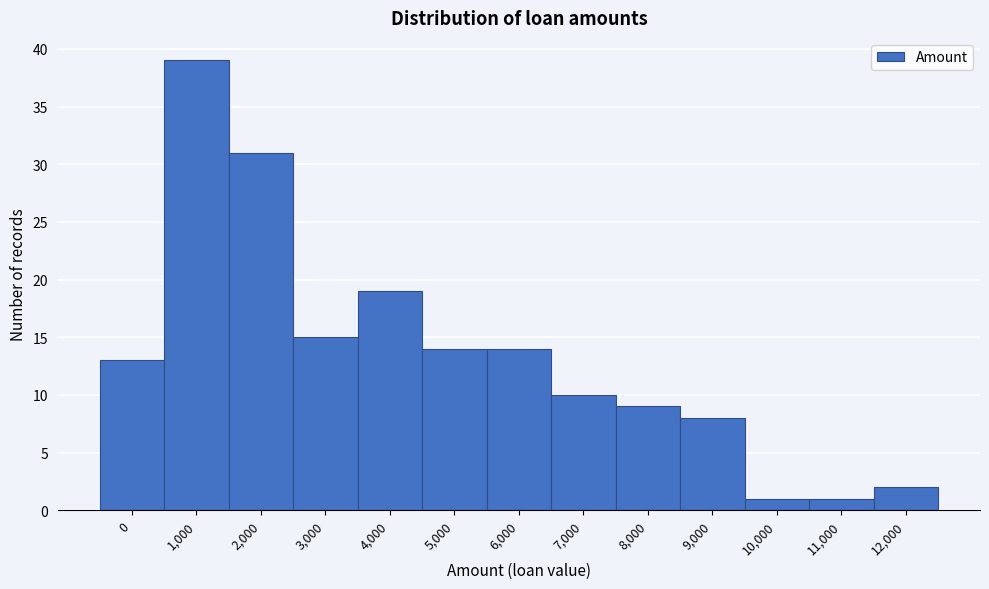

Reading left to right, list all the values displayed in this chart.

13	39	31	15	19	14	14	10	9	8	1	1	2